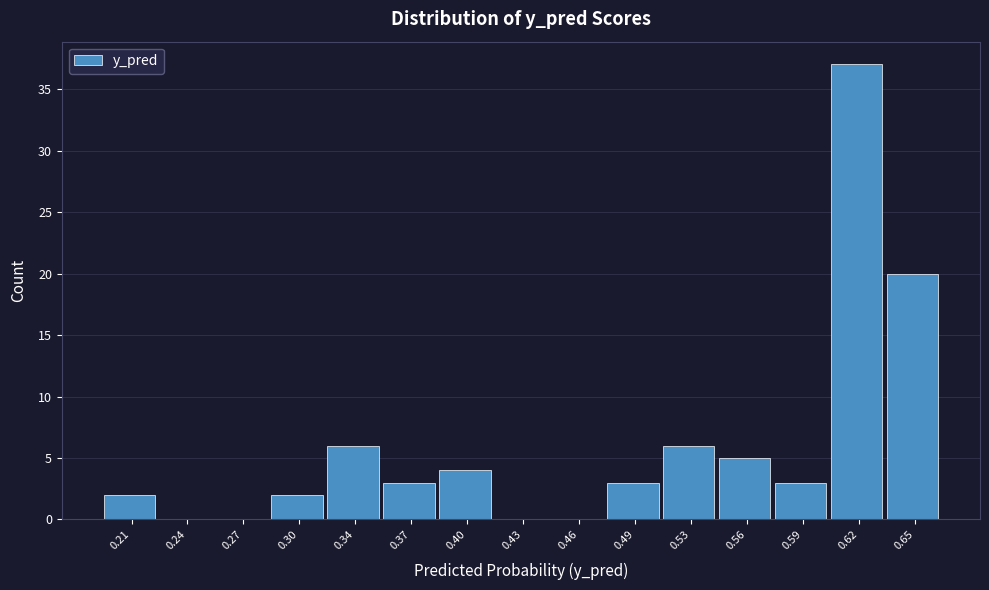

Reading left to right, transcribe this chart: for each bar, give the range it covers on the x-axis and its height. Neither the bar edges nor the heights are printed on the chart, so give them approximately, as read against the axes.

0.195 to 0.225: 2
0.225 to 0.255: 0
0.255 to 0.290: 0
0.290 to 0.320: 2
0.320 to 0.350: 6
0.350 to 0.385: 3
0.385 to 0.415: 4
0.415 to 0.445: 0
0.445 to 0.480: 0
0.480 to 0.510: 3
0.510 to 0.540: 6
0.540 to 0.575: 5
0.575 to 0.605: 3
0.605 to 0.640: 37
0.640 to 0.670: 20